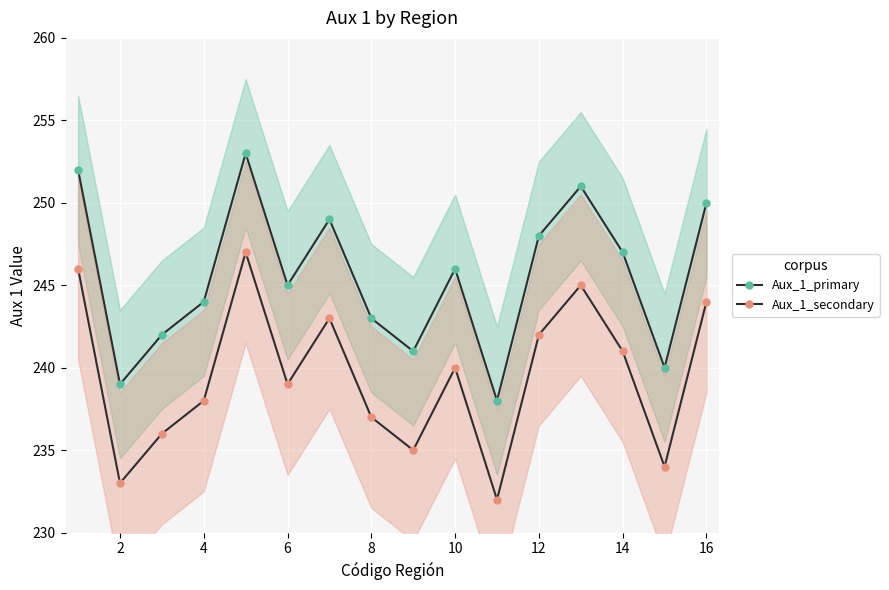

Where is the first local minimum for Aux_1_secondary?

2